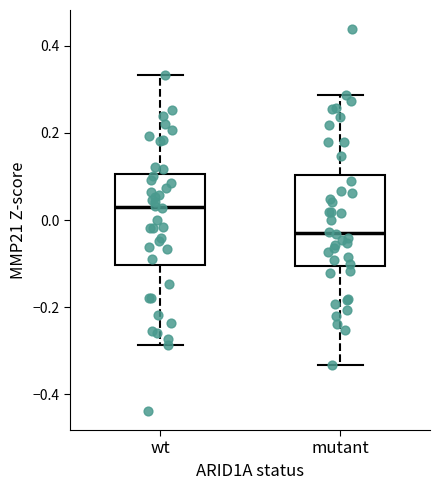

Where does the lower whisker of the box for mutant end on the y-axis? The values are not printed on the chart, so give them approximately, as read against the axis.

-0.34